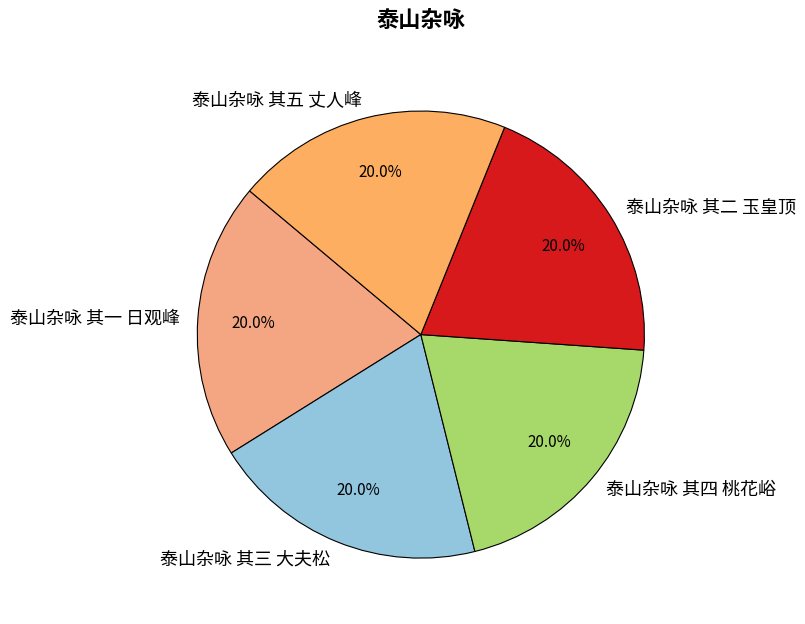

Is there any slice that represents more than half of the pie?

No